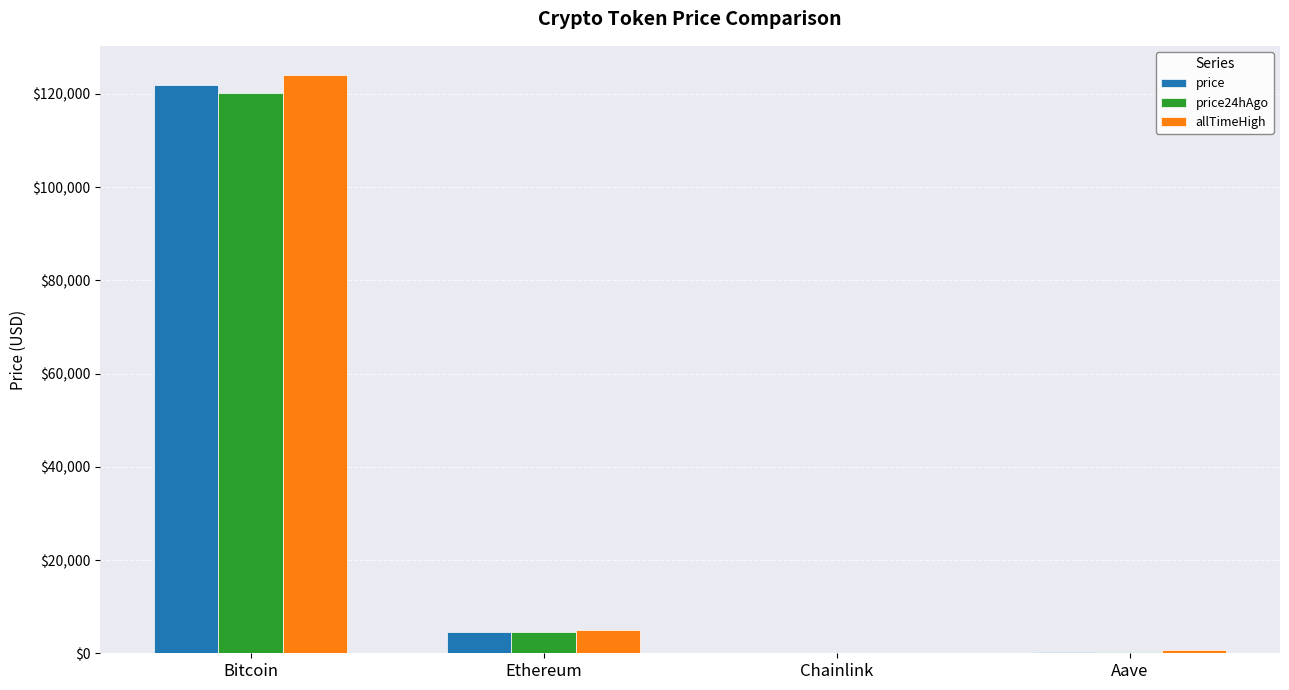

Does the chart contain stacked bars?

No